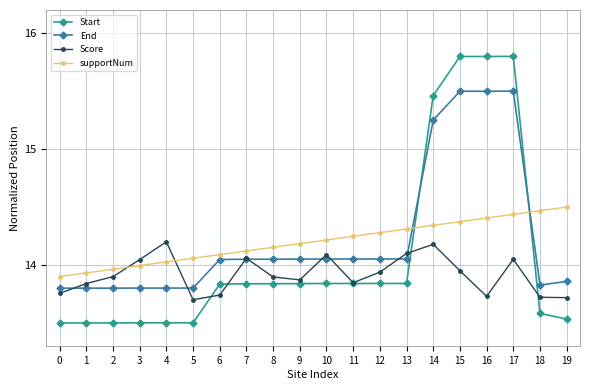

Where is the first local maximum for Score?

4